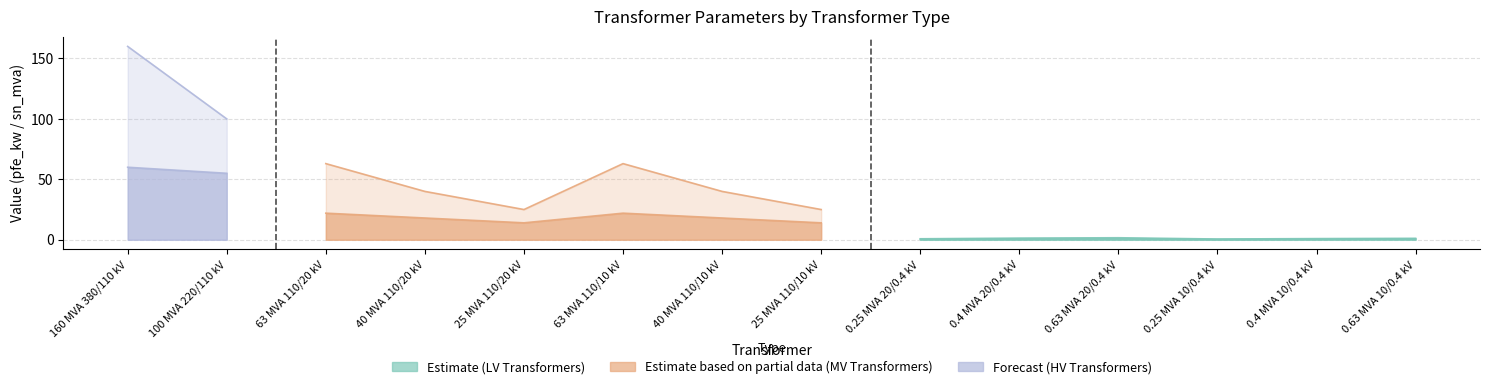

What is the value of the pfe_kw point at the 7th from the left?

18.0